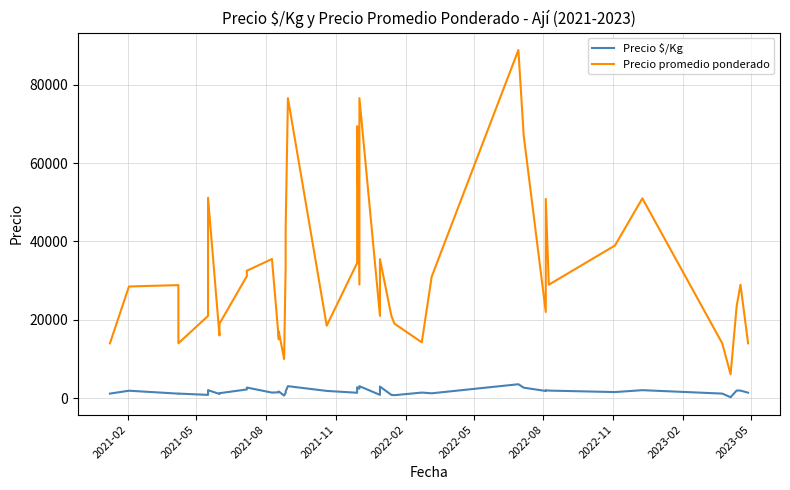

What is the difference between the second highest and minimum values in the Precio promedio ponderado series?

70489